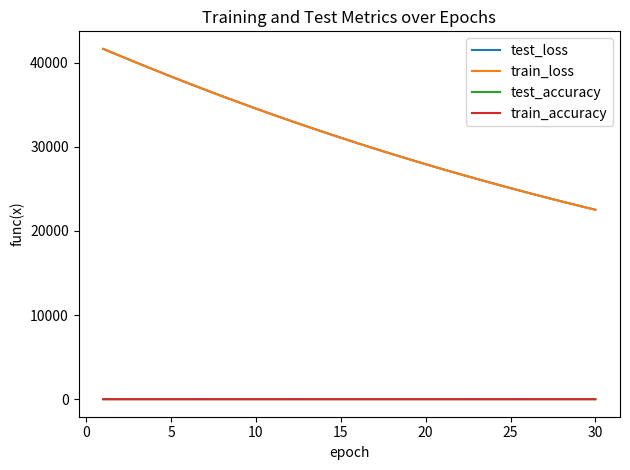

True or false: train_accuracy and test_loss cross at least once.

False